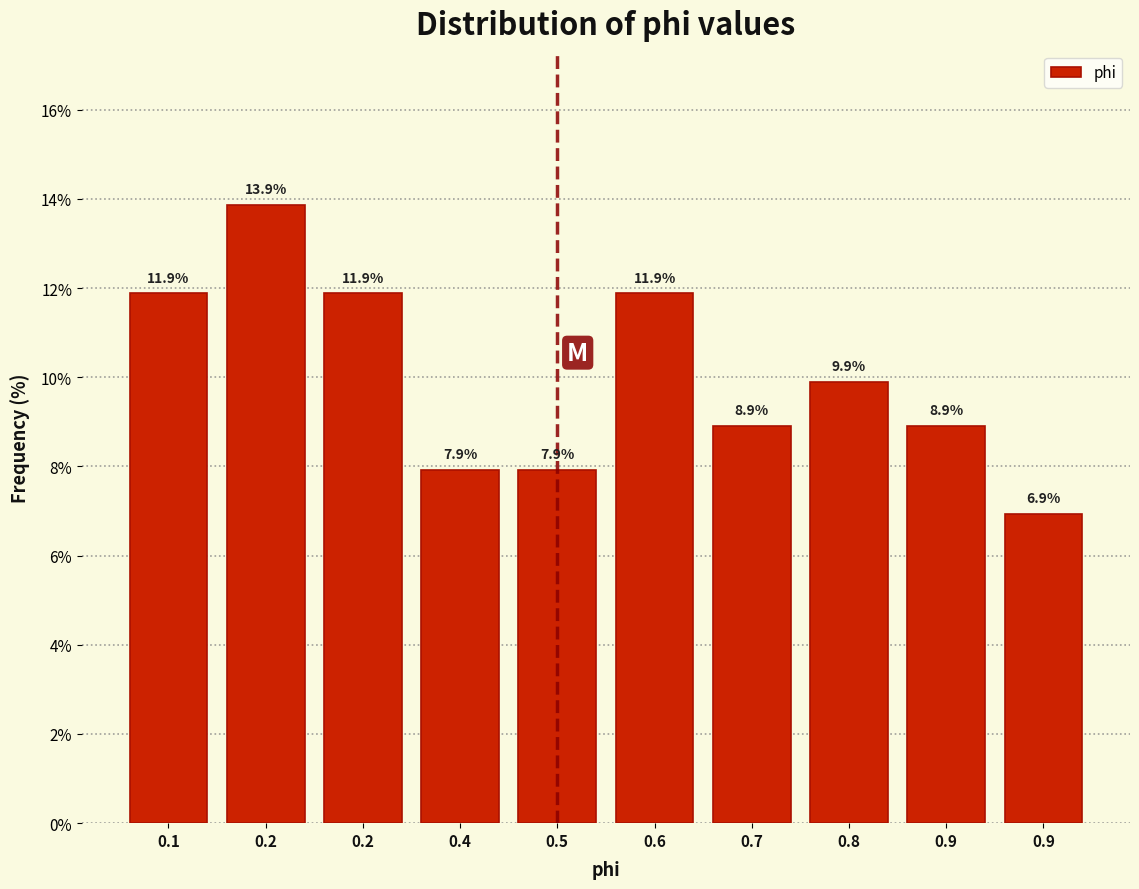

How many bars are there in total?

10